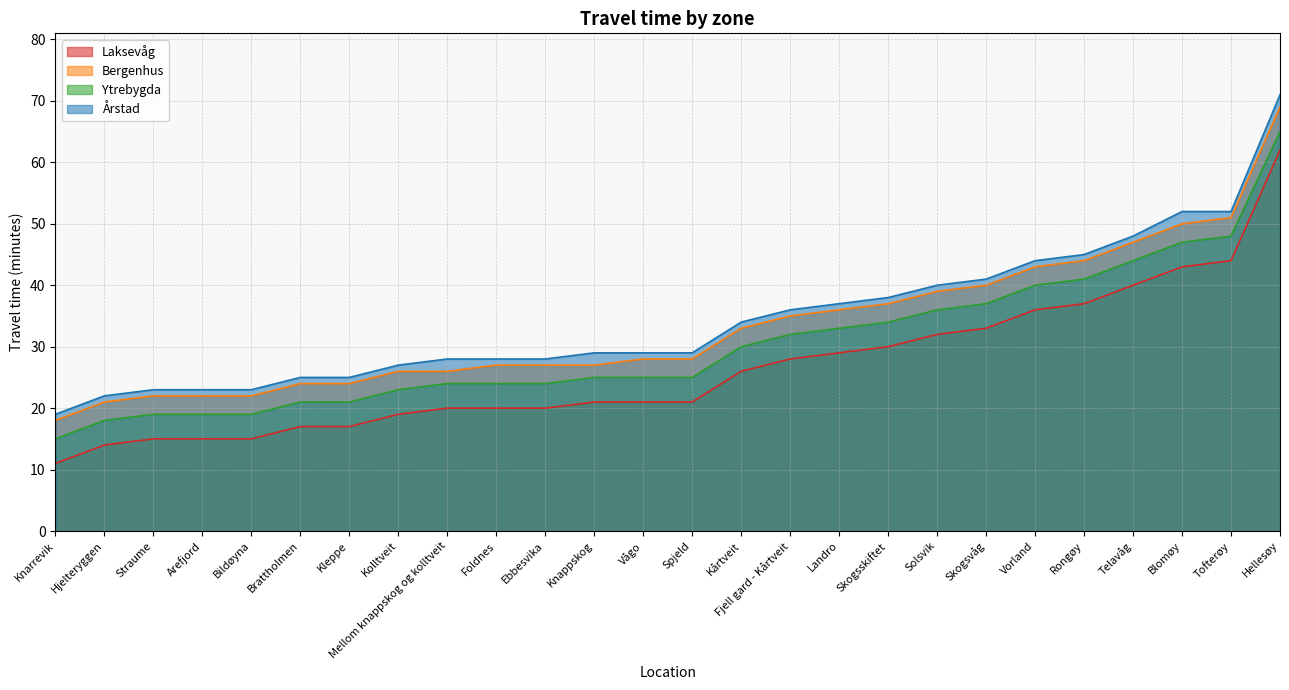

True or false: Bergenhus and Ytrebygda intersect in this chart.

False